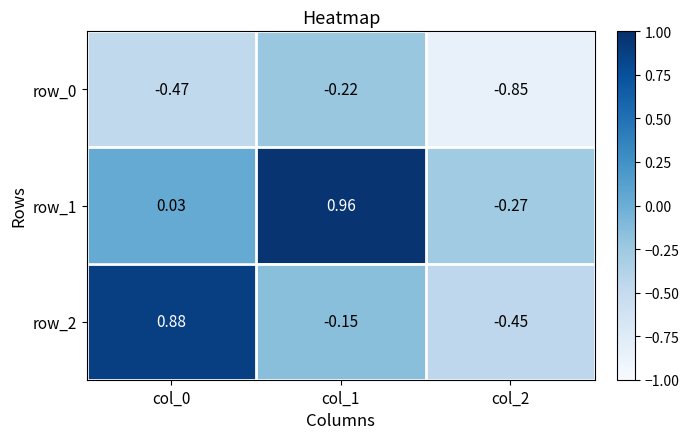

Is the value of row_2 at col_2 greater than the value of row_1 at col_0?

No